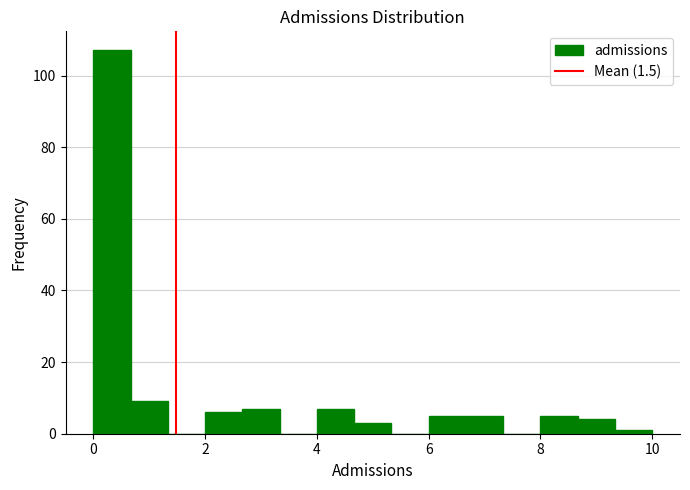

Read against the x-axis, roughly where is the centre of the tallest bar?

0.4